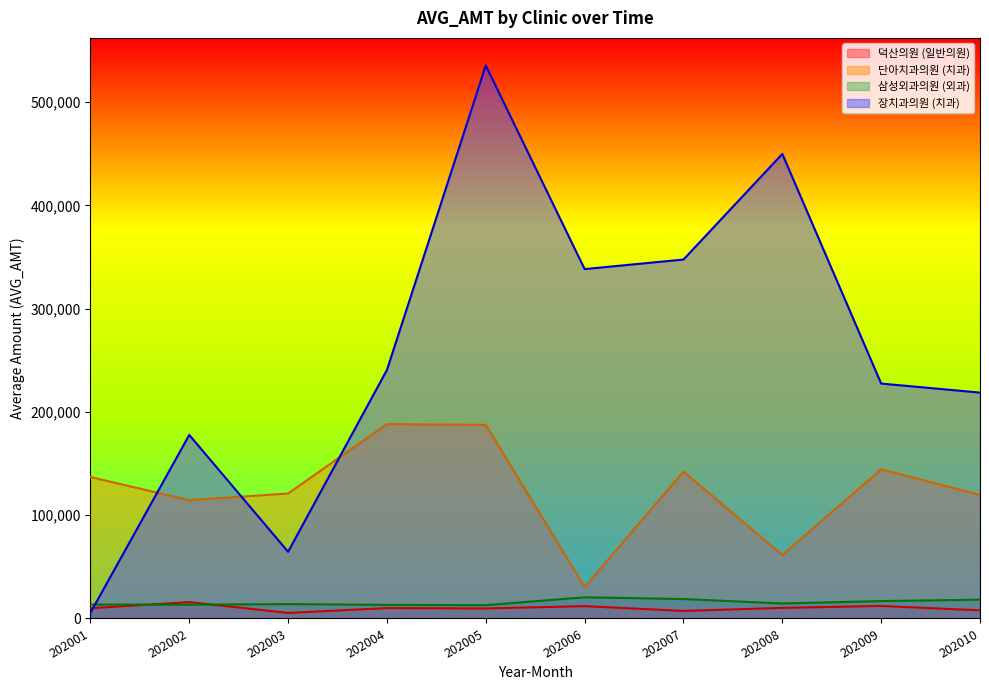

What is the total value across all series at 202005?

745572